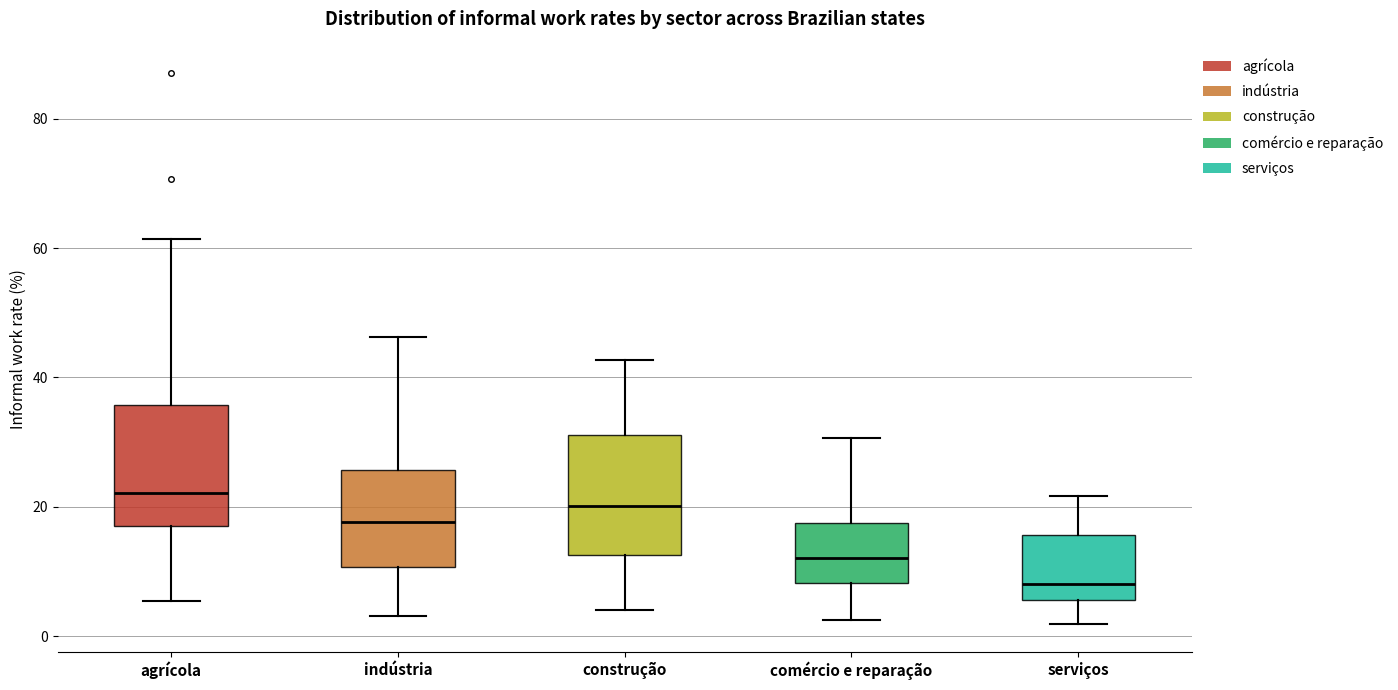

Where is the upper edge of the box for indústria on the y-axis? The values are not printed on the chart, so give them approximately, as read against the axis.

26